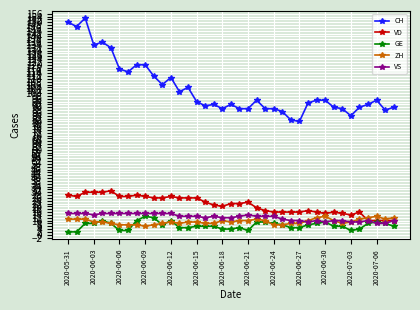

True or false: CH and VD intersect in this chart.

False